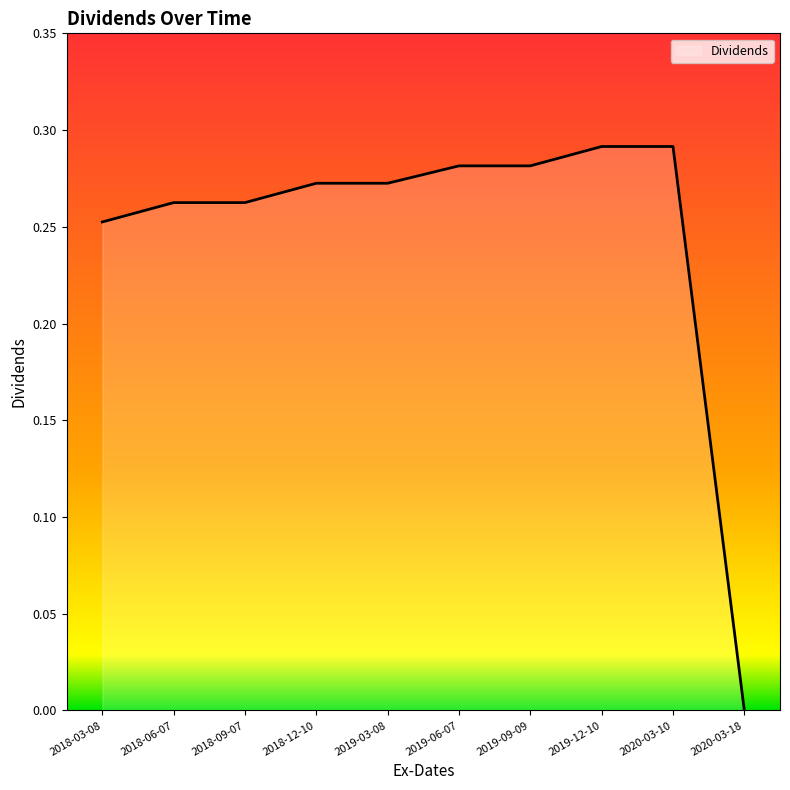

What position from the left is 2018-12-10?

4